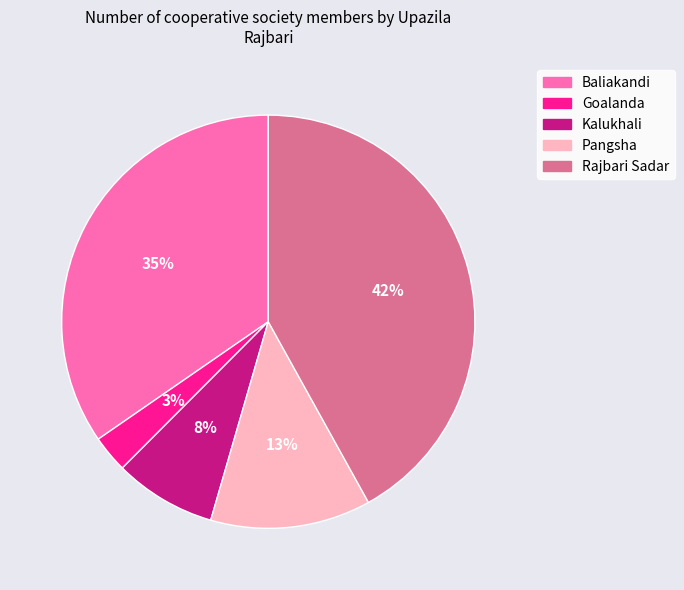

To the nearest percent, what percentage of the pie is Pangsha?

13%